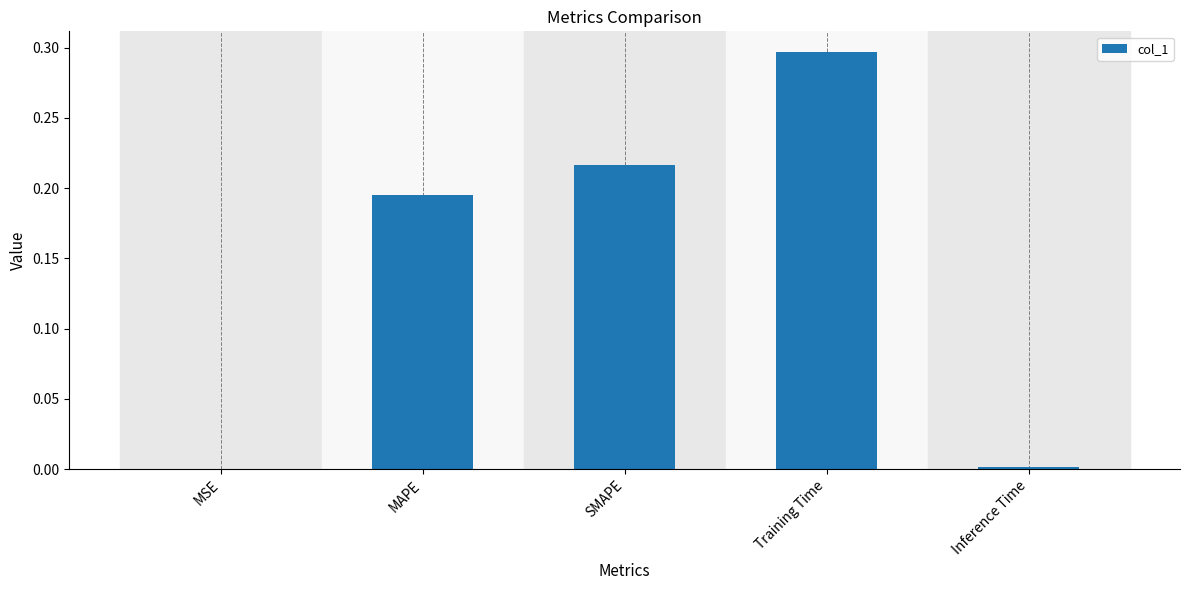

Between Inference Time and MAPE, which is larger?

MAPE